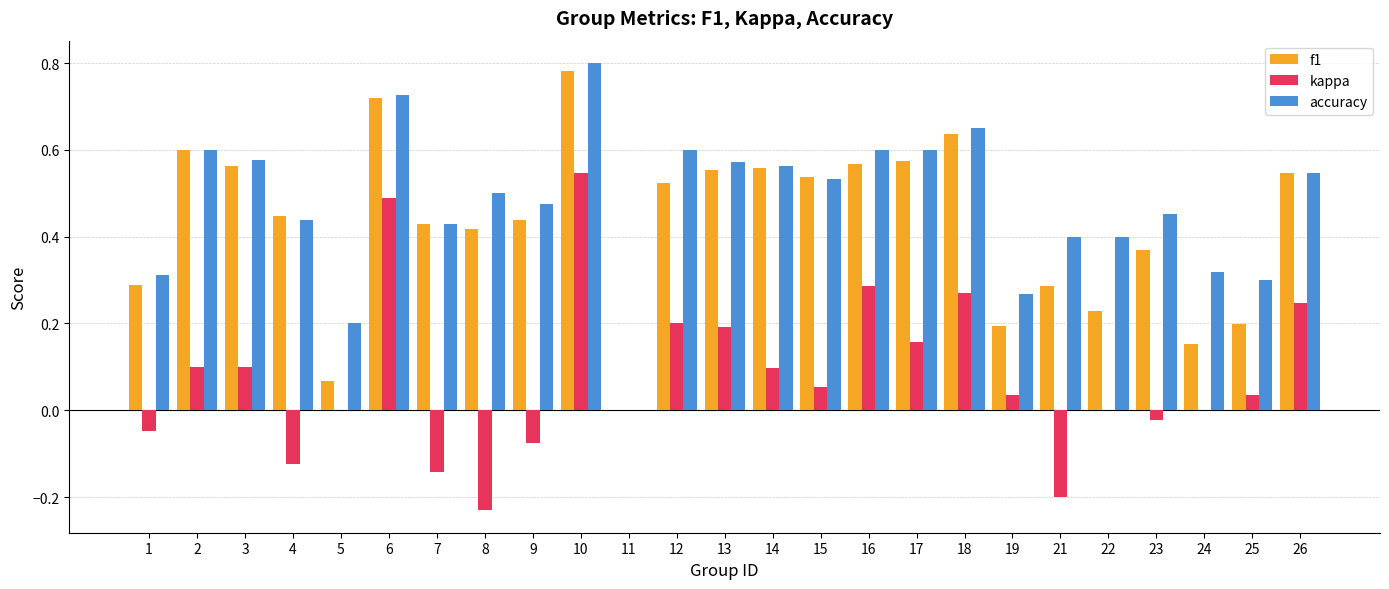

Which series has the largest total across all categories?

accuracy